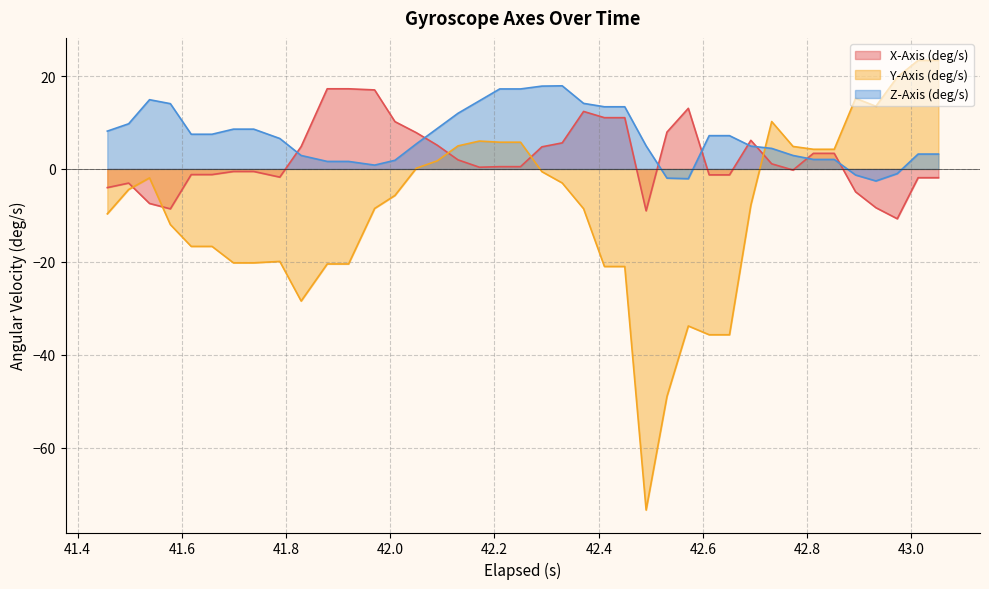

True or false: Y-Axis (deg/s) has more than 1 points higher than both neighbors.

True